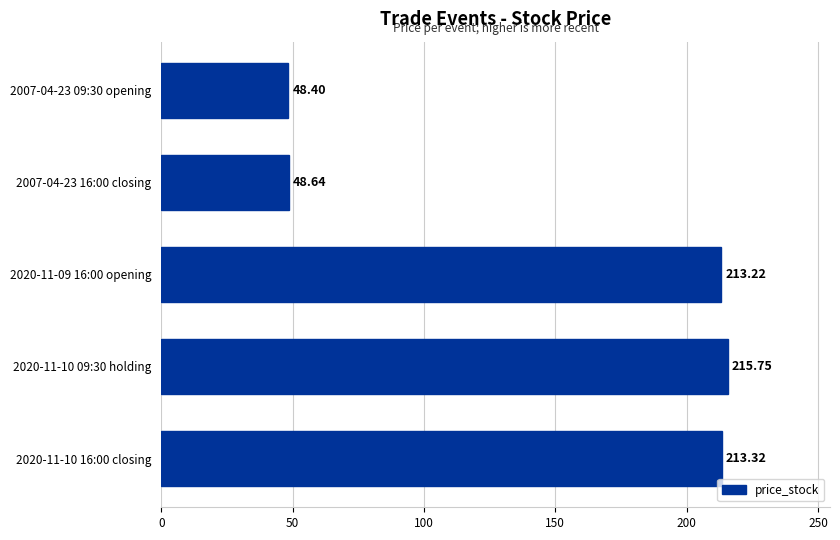

How many categories are shown in the chart?

5